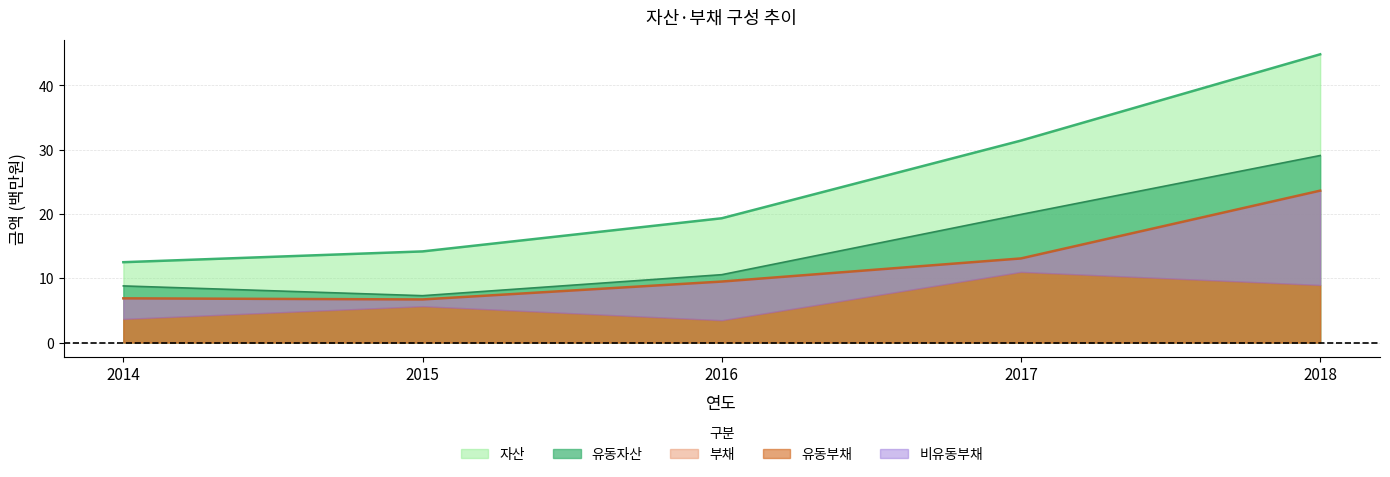

At which label is 자산 closest to 28?

2017